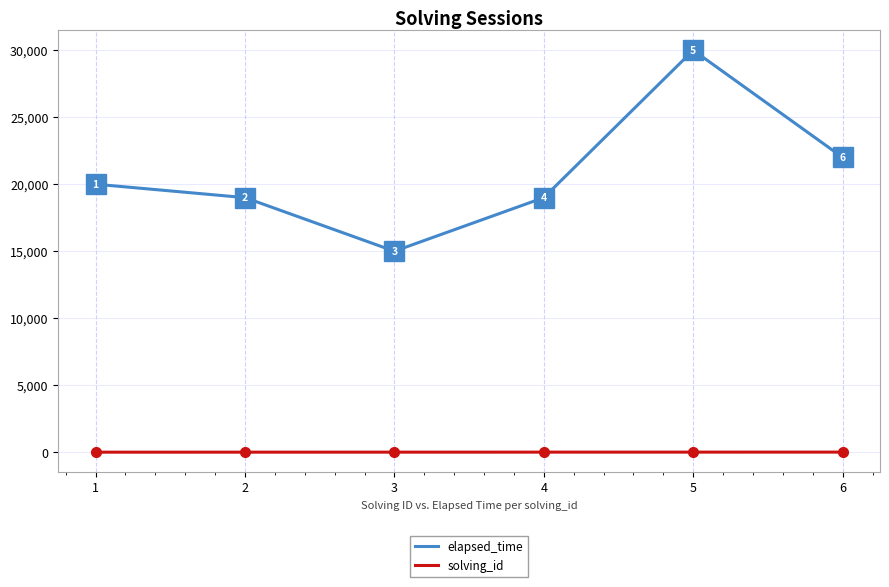

What is the sum of all solving_id values?

21